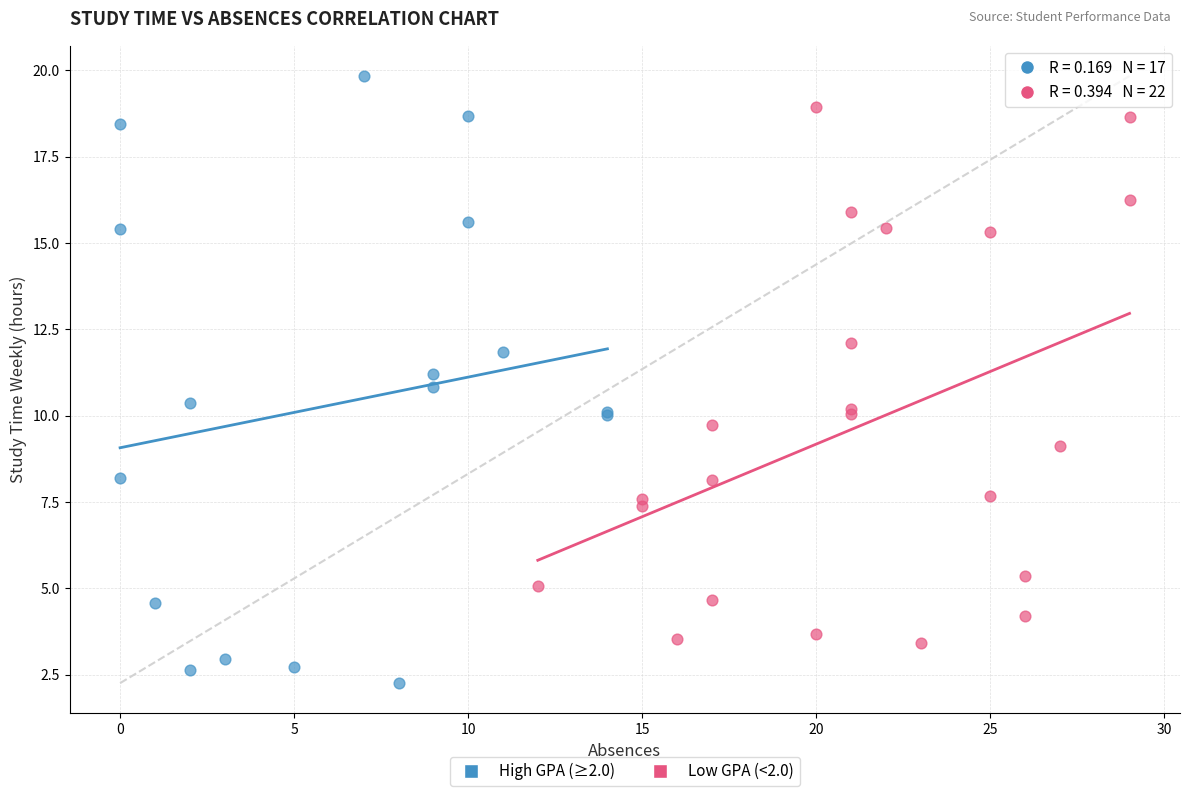

Which series has the widest spread of Y values?

High GPA (≥2.0)